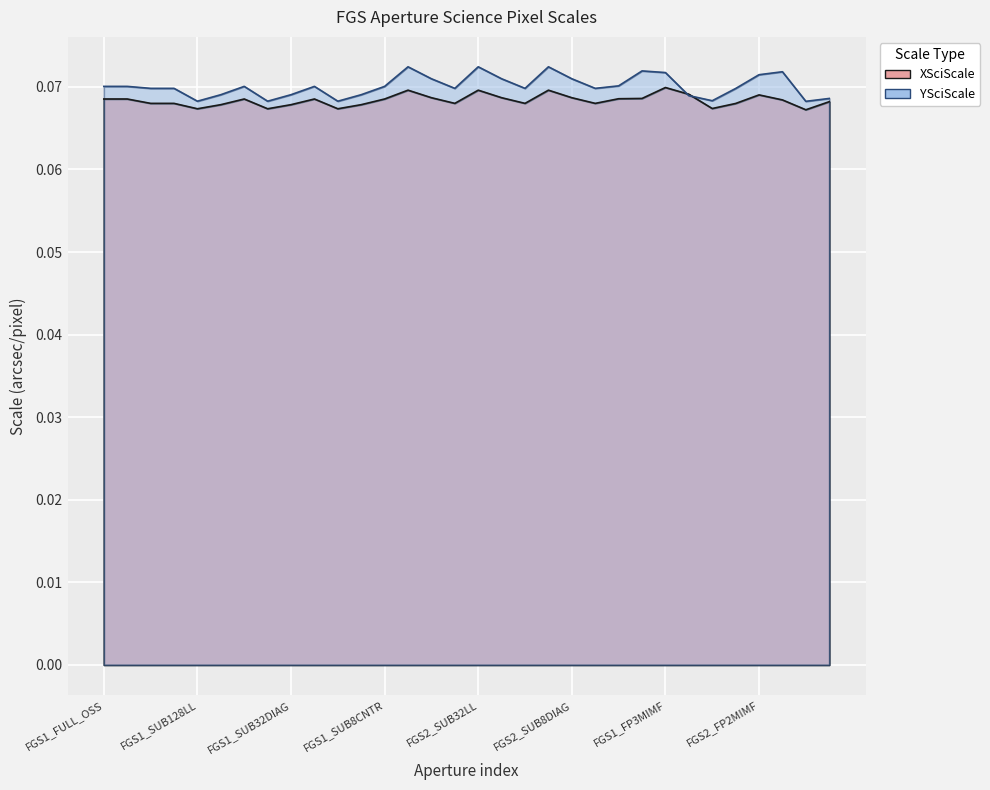

True or false: YSciScale and XSciScale intersect in this chart.

True